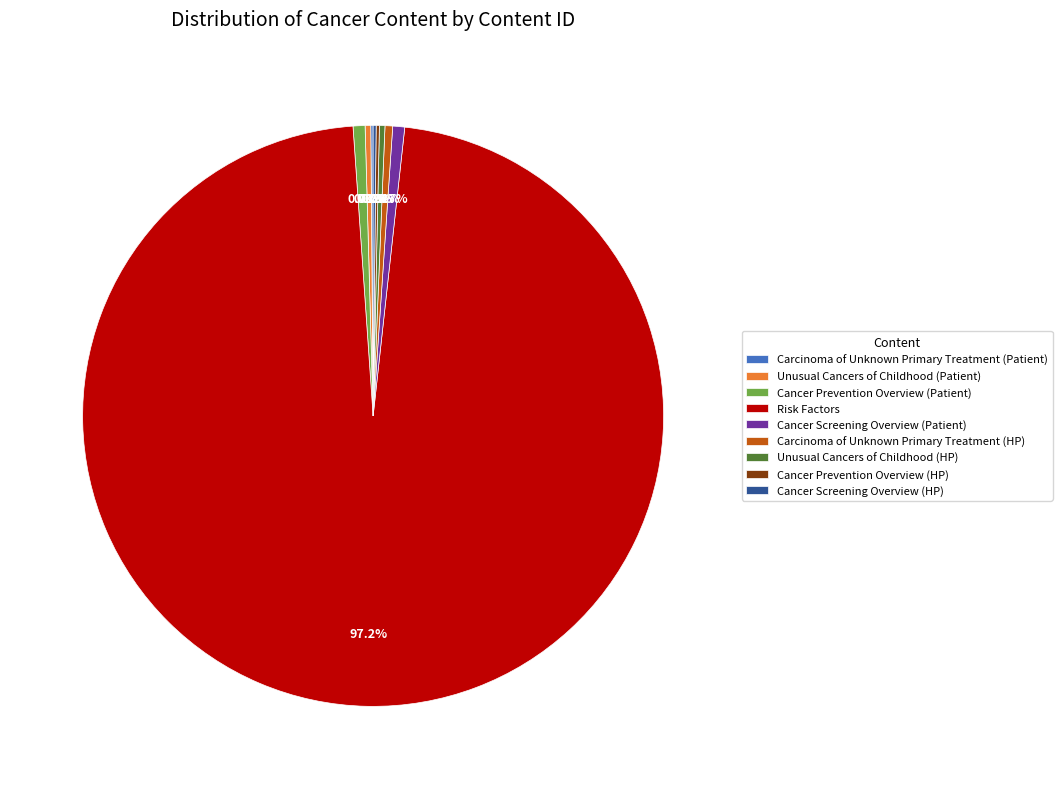

Does any single category account for the majority?

Yes